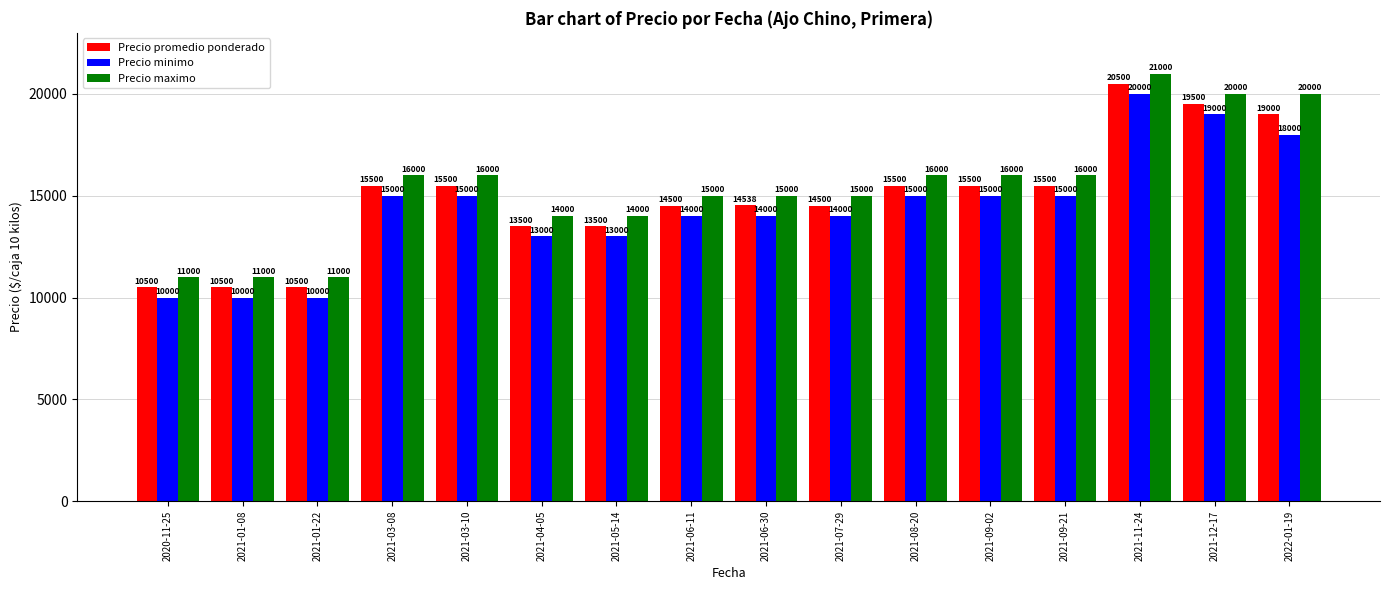

What is the difference between the highest and lowest values at 2021-01-22?

1000